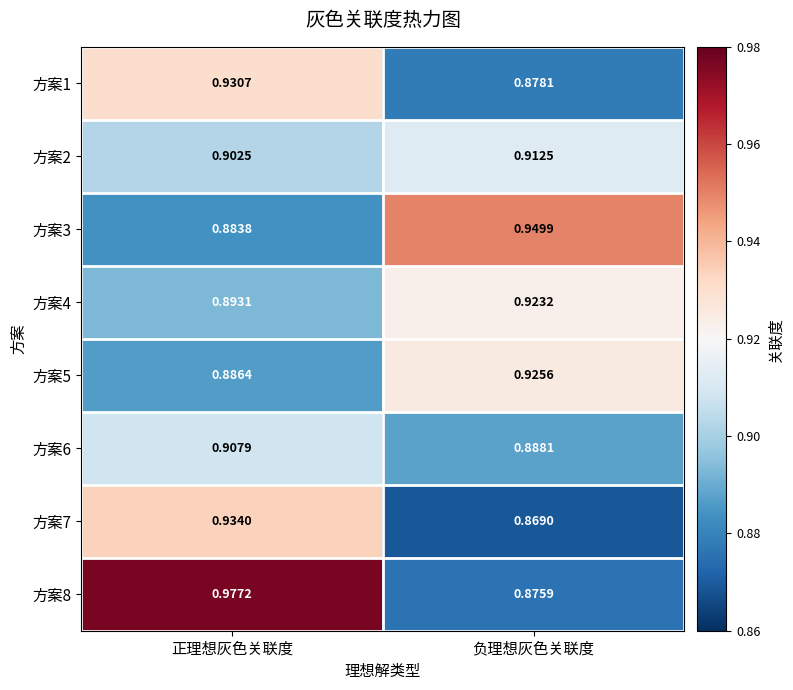

Between 正理想灰色关联度 and 负理想灰色关联度, which series saw the biggest shift?

方案8